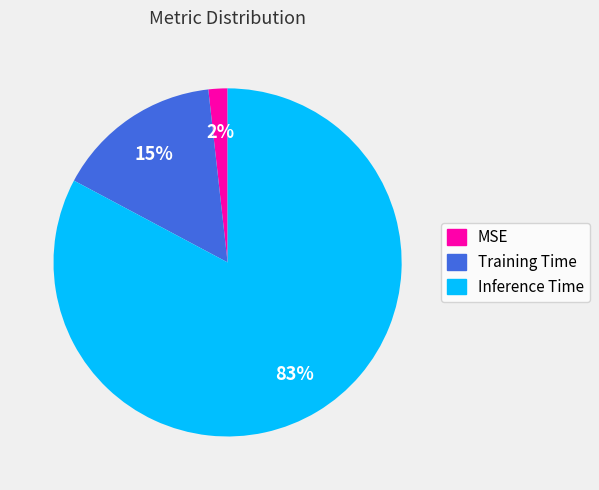

Which category has the biggest portion of the pie?

Inference Time